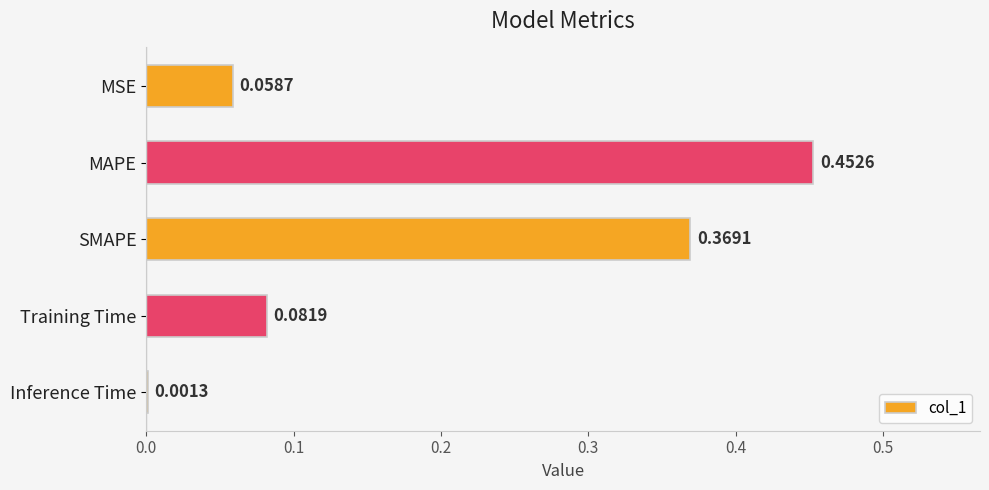

At which category does the chart reach its peak across all series?

MAPE